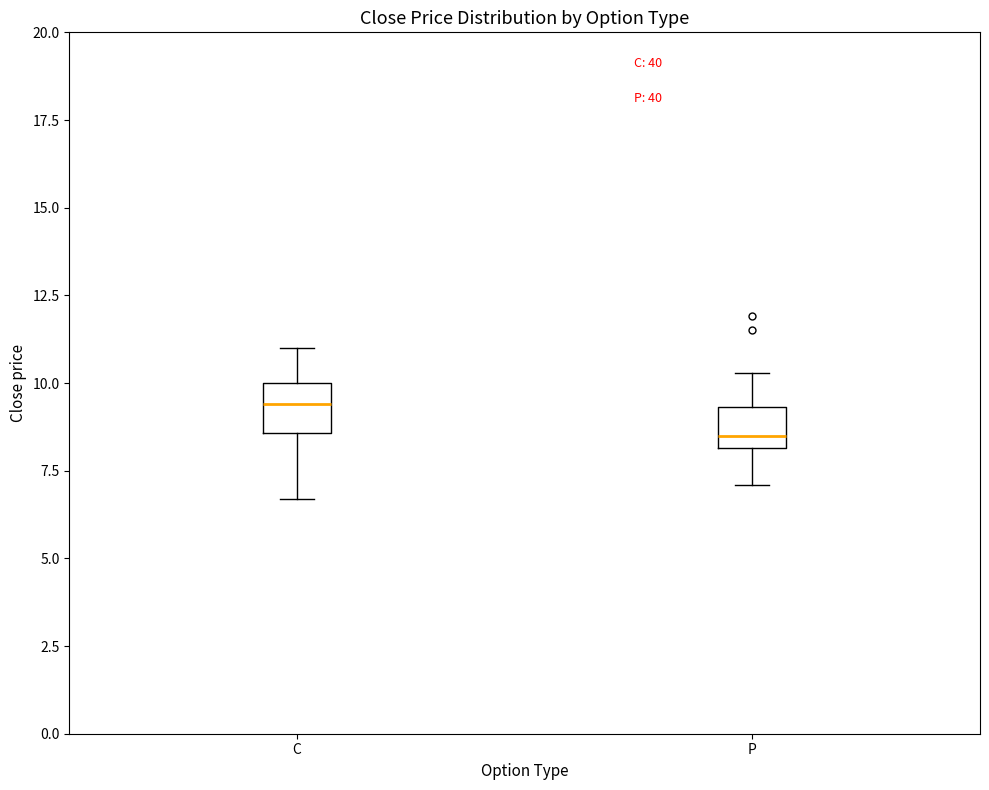

Reading left to right, read every box against the y-axis: the position of its median line, the range the box covers, and the ends of its whiskers. The values are not printed on the chart, so give them approximately, as read against the axis.

C: median 9.5, box 8.5 to 10.0, whiskers 6.5 to 11.0
P: median 8.5, box 8.0 to 9.5, whiskers 7.0 to 10.5